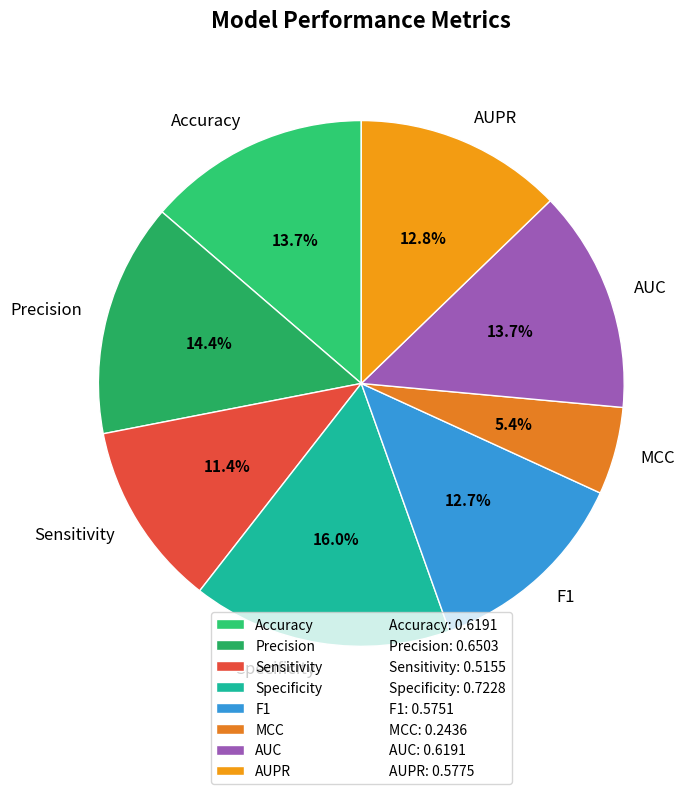

Is there any slice that represents more than half of the pie?

No